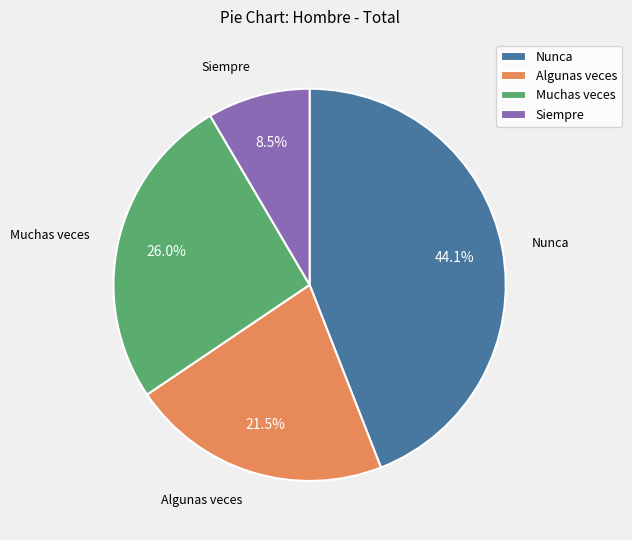

Is Siempre the majority of the pie?

No